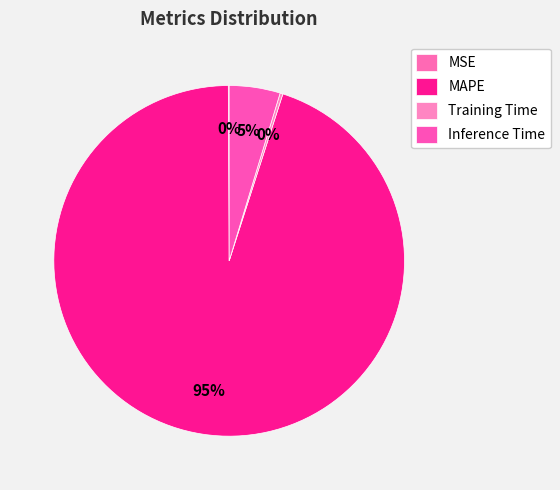

To the nearest percent, what is the difference between the largest and smallest slice percentages?

95%